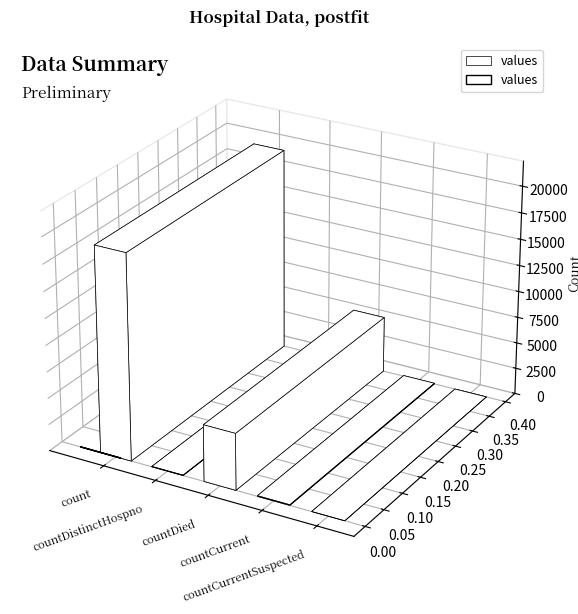

What is the label of the 5th bar from the left?

countCurrentSuspected